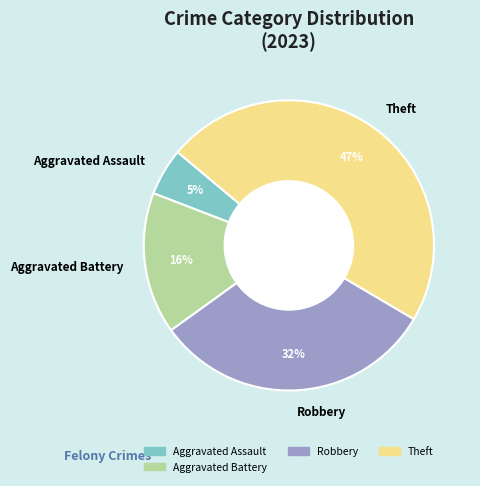

The Aggravated Assault slice represents 1% of the pie. True or false?

False